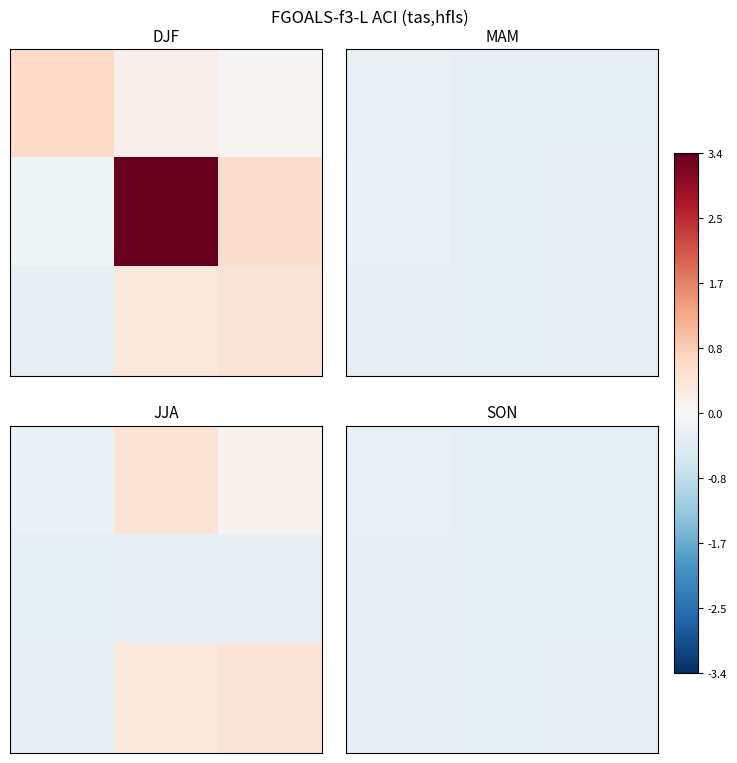

What is the total value across all series at 0?

-0.8